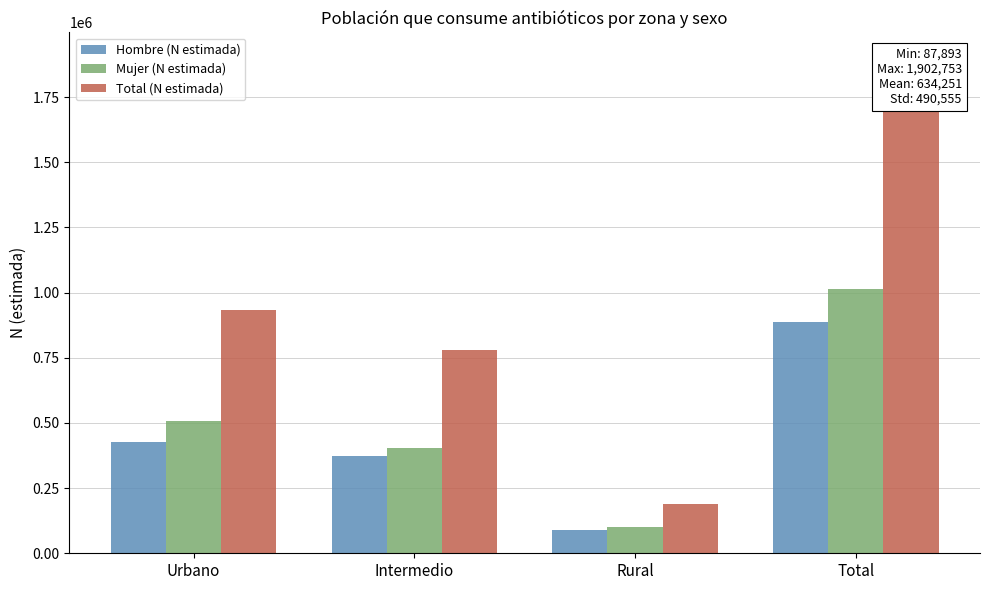

How many categories are shown in the chart?

4